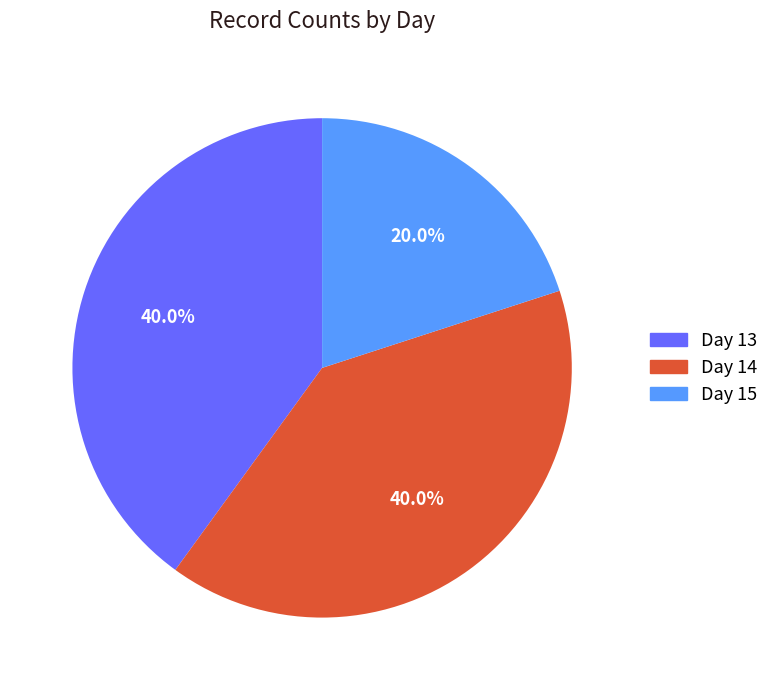

Between Day 15 and Day 13, which is larger?

Day 13